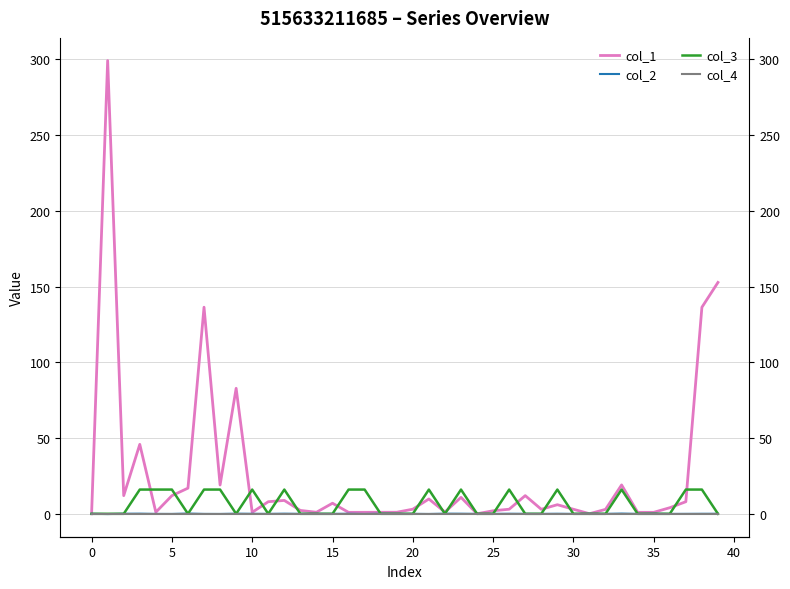

The value of col_3 at 40 is 10.1. True or false?

False